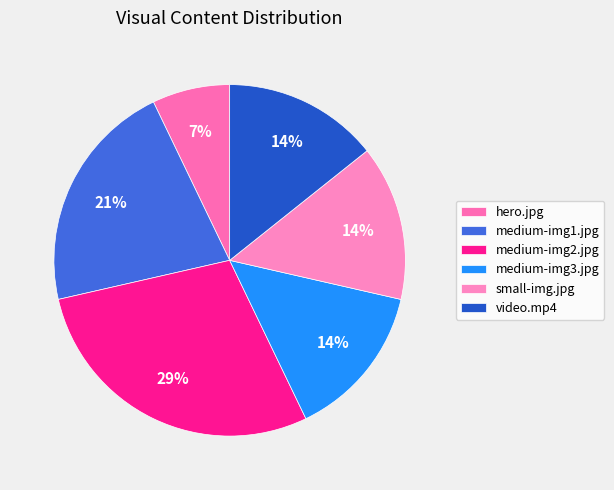

How many segments does this pie chart have?

6